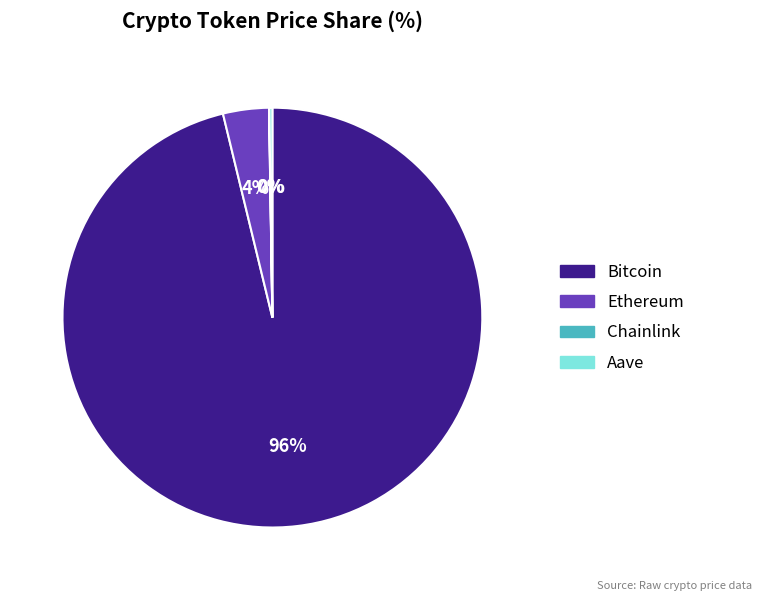

To the nearest percent, what is the difference between the largest and smallest slice percentages?

96%